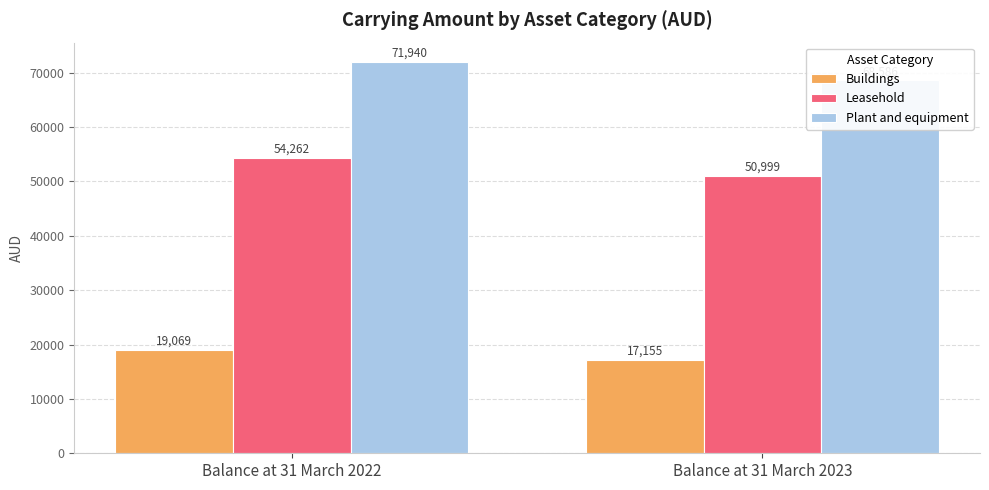

What is the value of the Buildings bar at the 1st from the left?

19069